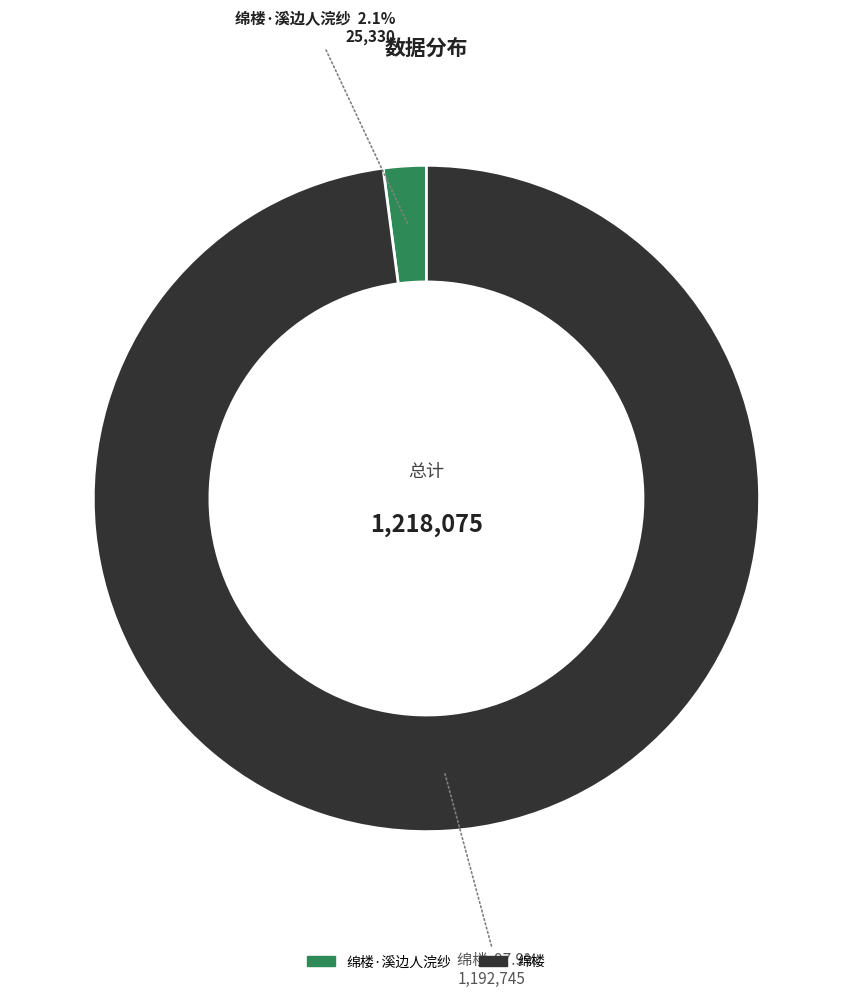

Does any single category account for the majority?

Yes